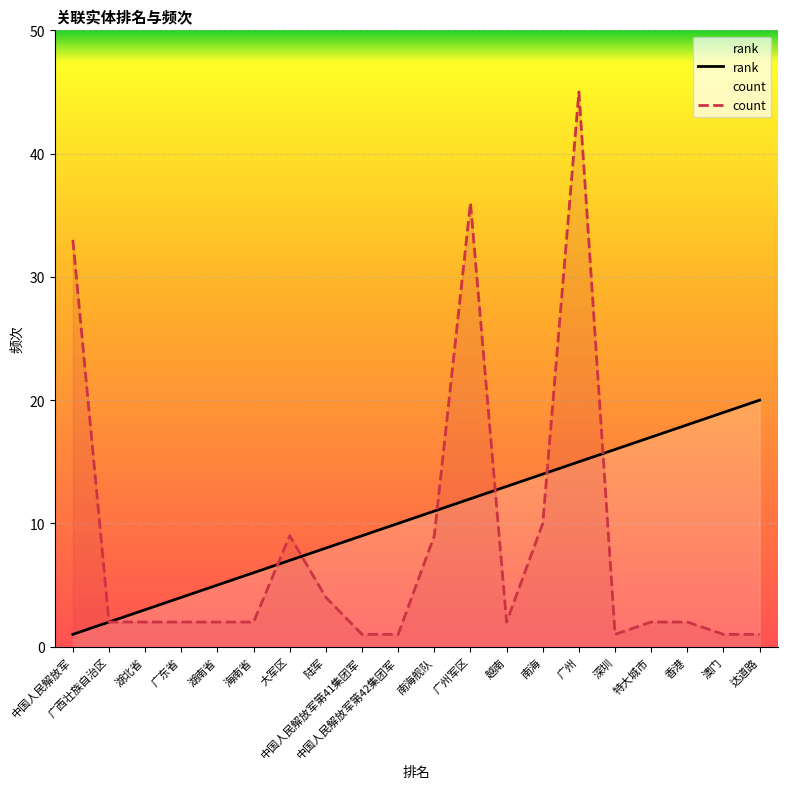

Which series has the widest spread of values?

count